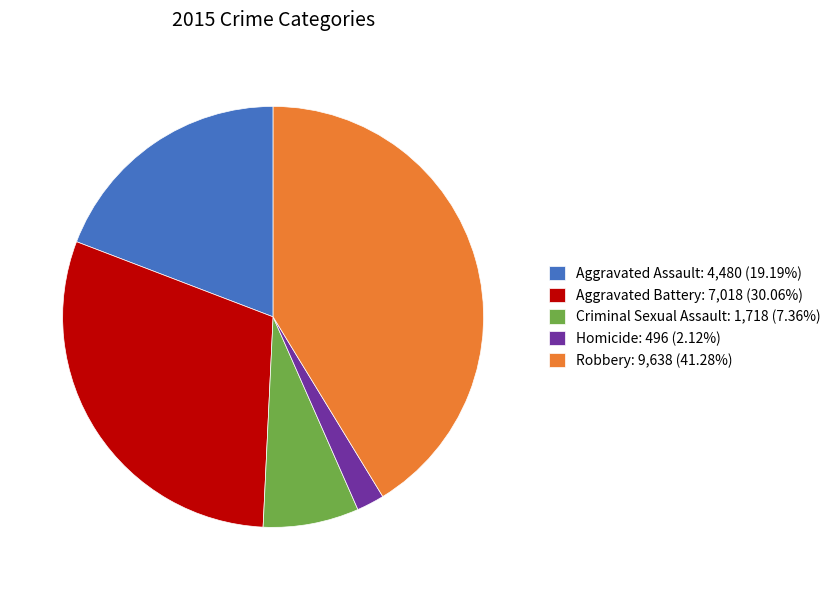

The Aggravated Battery slice represents 40% of the pie. True or false?

False